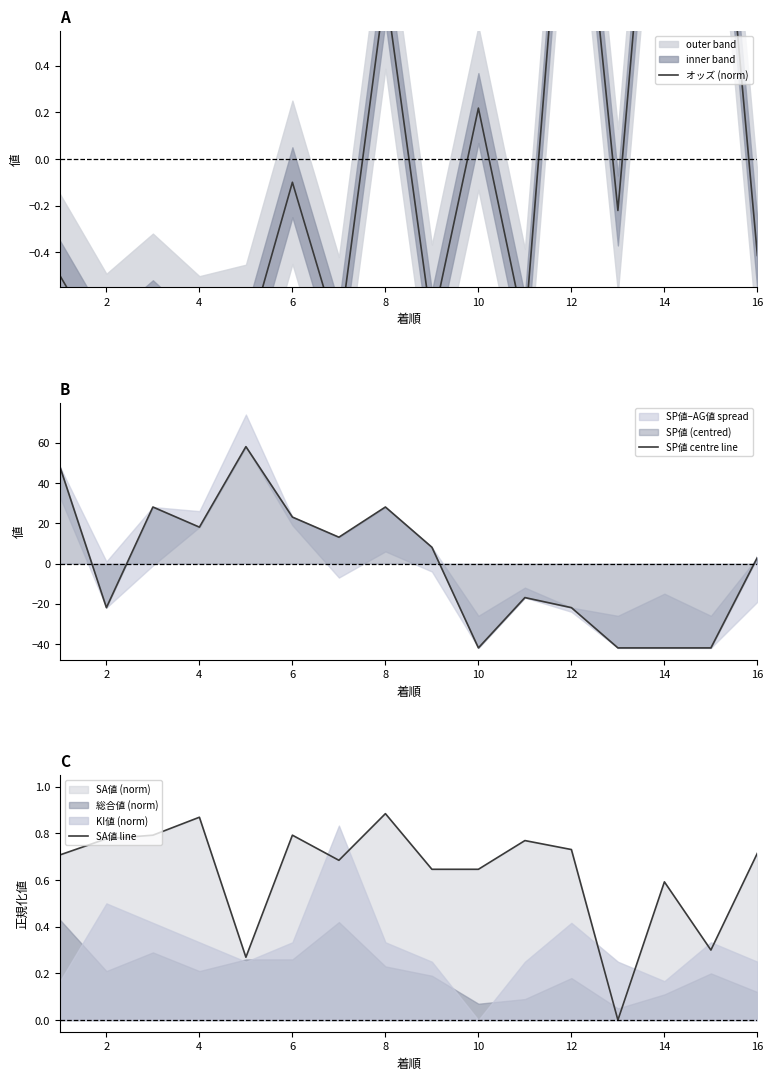

Between 12 and 4, which is larger?

12